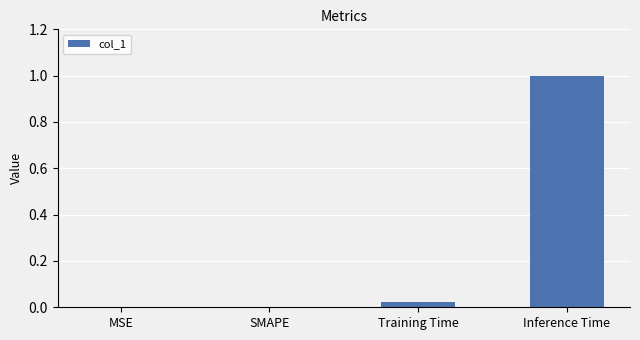

Count the number of data series in this chart.

1